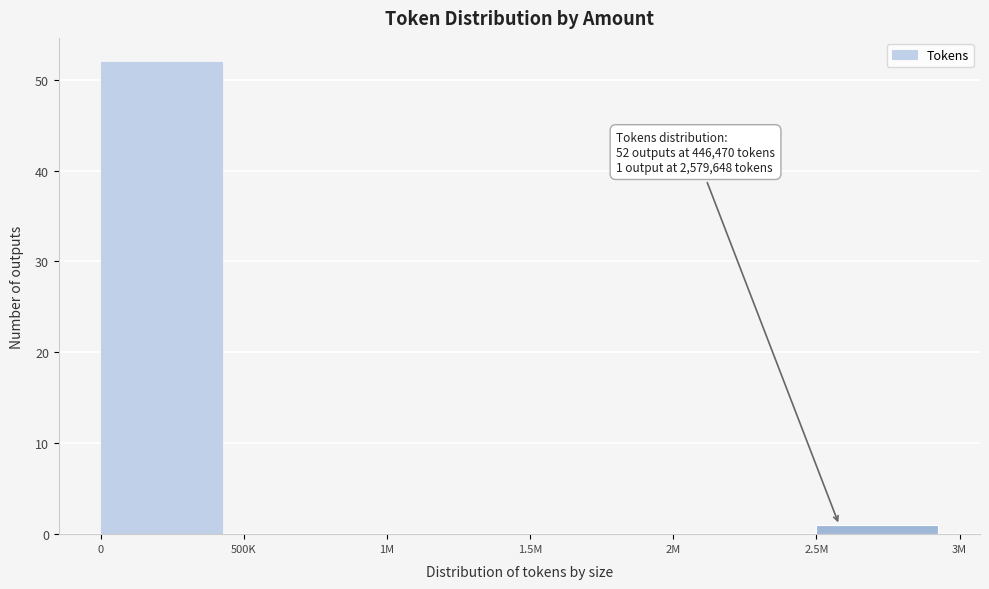

Reading right to left, extract all data points from this chart.

2.5M=1	2M=0	1.5M=0	1M=0	500K=0	0=52